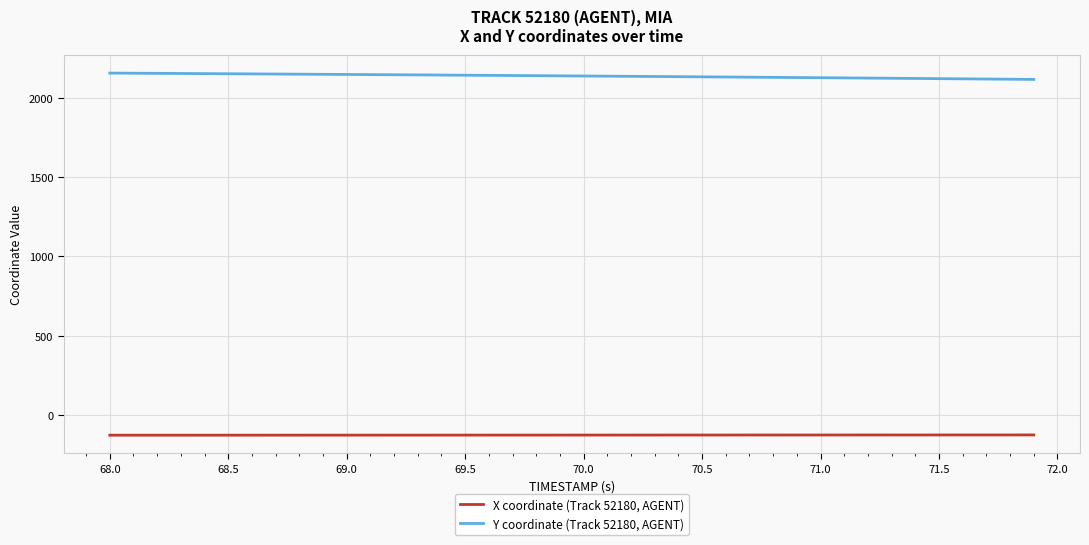

True or false: X coordinate (Track 52180, AGENT) and Y coordinate (Track 52180, AGENT) cross at least once.

False